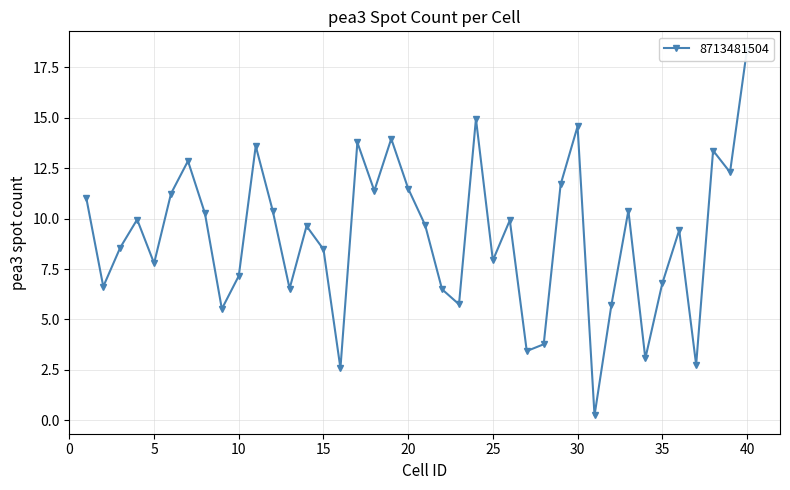

What is the change in value from 15 to 33?

+1.9